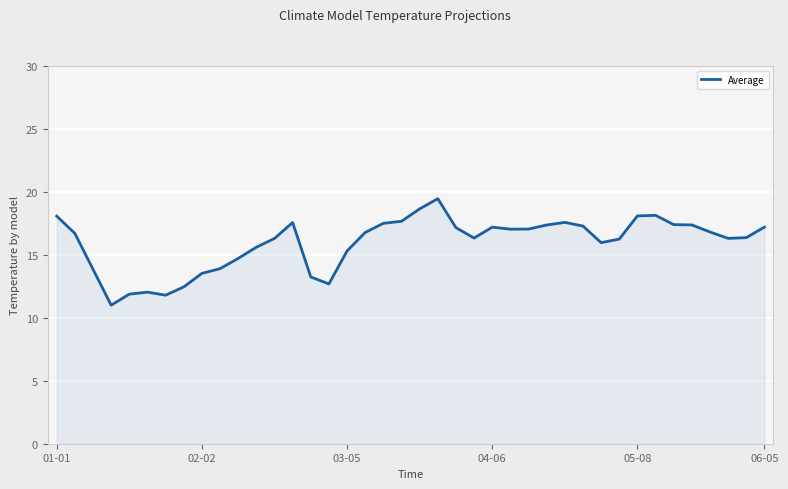

What is the maximum value shown in the chart?

19.5